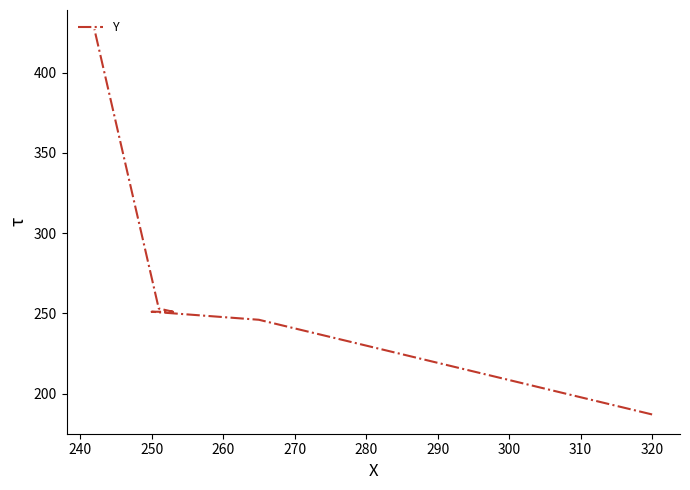

The chart shows a value of 60 at 240. True or false?

False